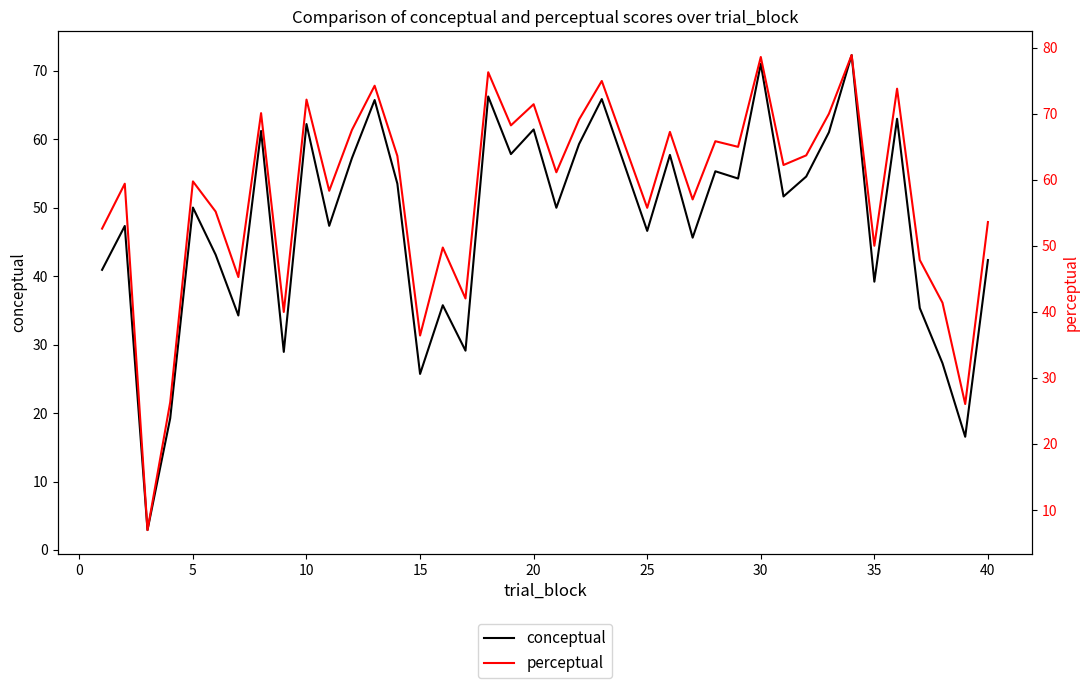

Is this an area chart (filled region under the line)?

No